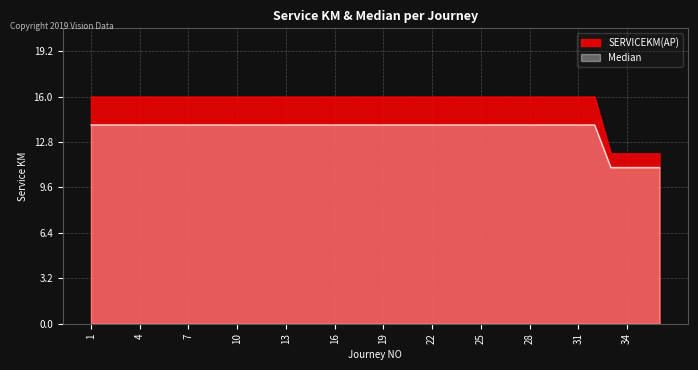

Count the number of categories in the chart.

36